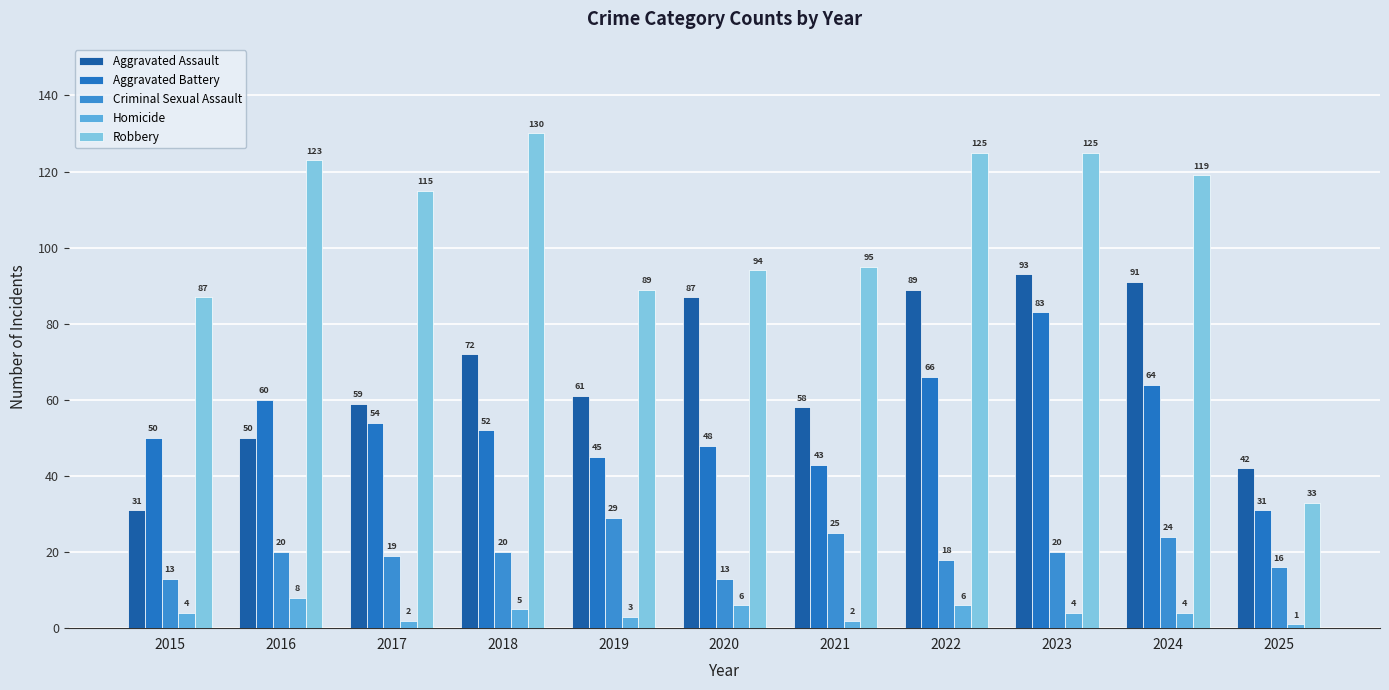

Which label corresponds to the largest value in the chart?

2018